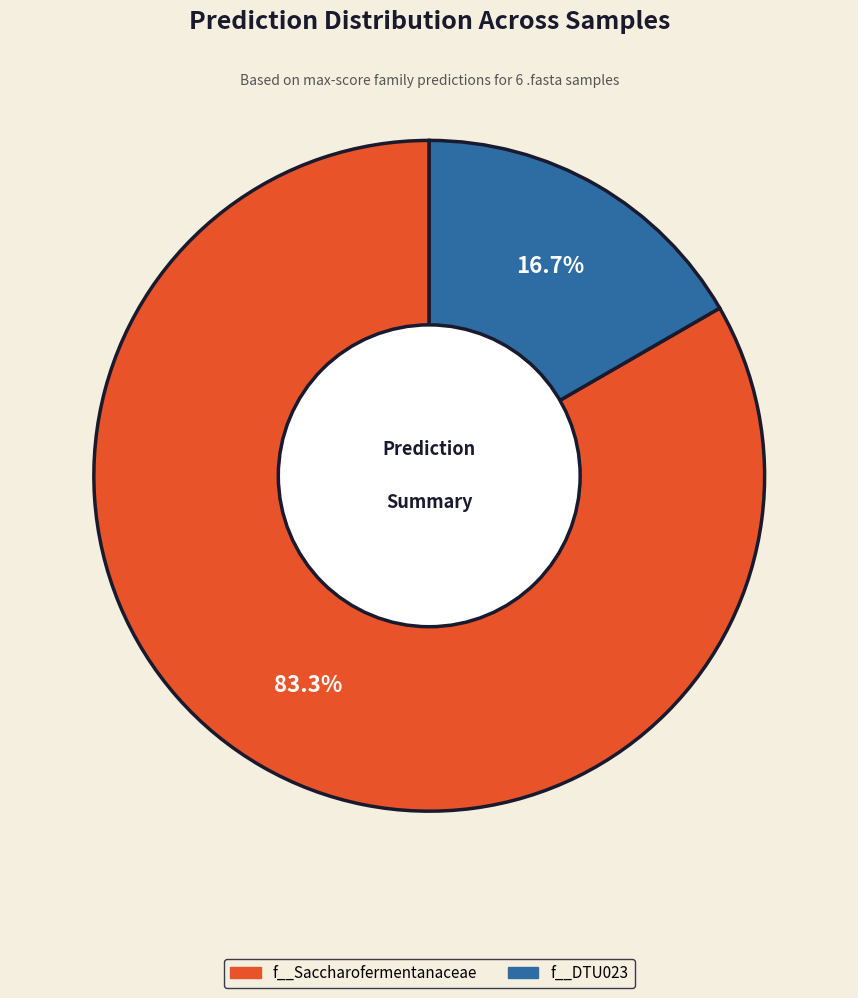

Is it true that f__Saccharofermentanaceae is 83% of the pie?

True